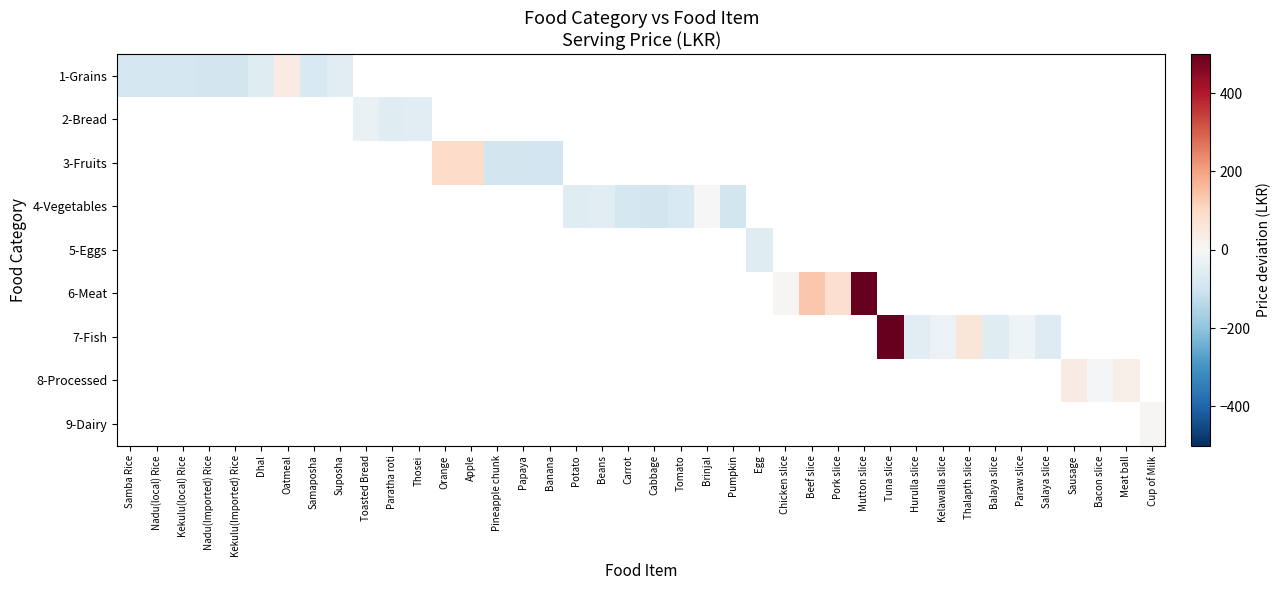

At how many categories does at least one series exceed 209?

2